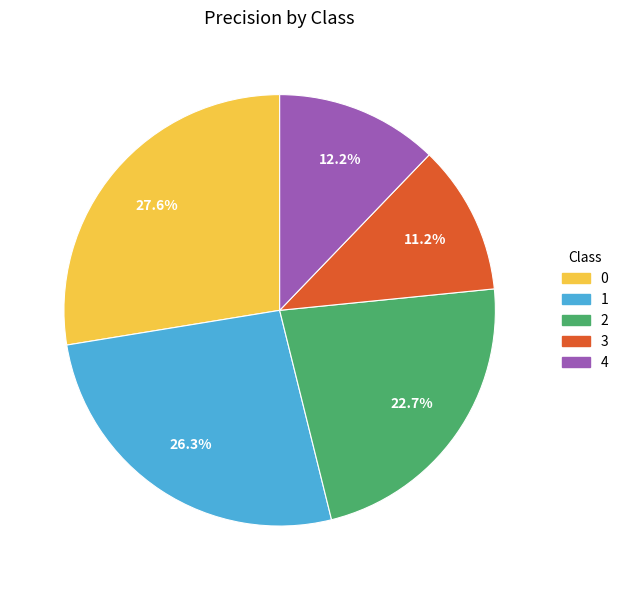

Does any single category account for the majority?

No